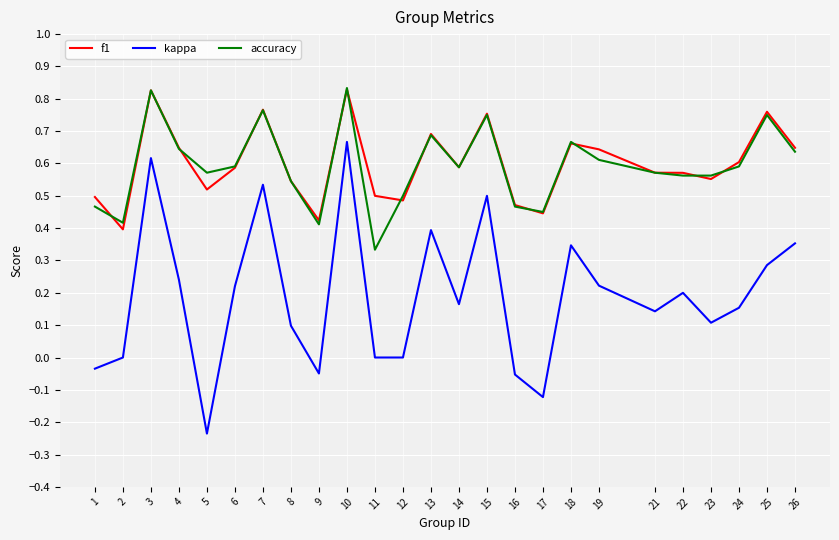

How many series are shown in this chart?

3